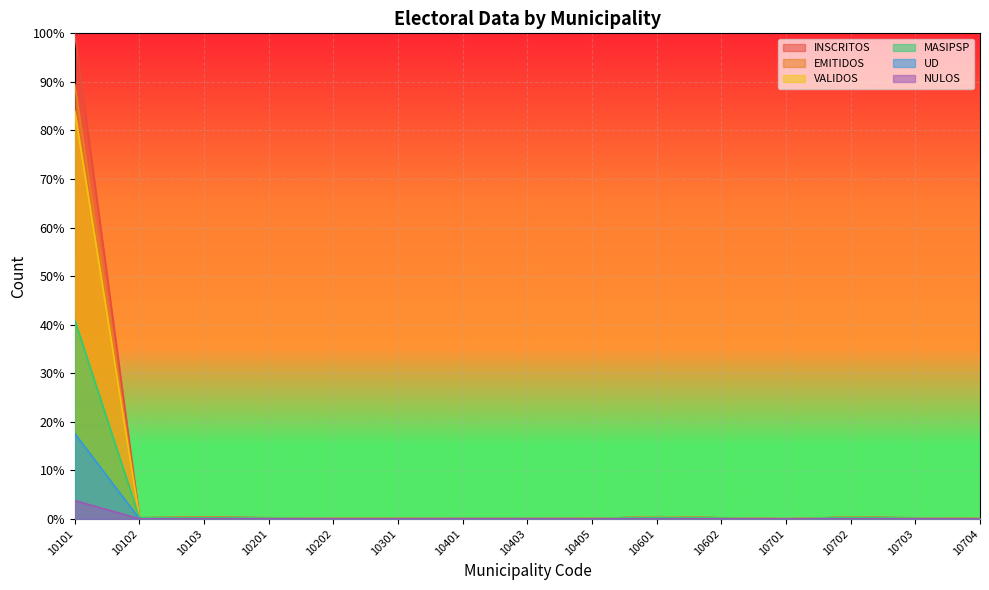

List the labels in order of NULOS value, smallest first.

10701, 10704, 10405, 10301, 10202, 10102, 10703, 10702, 10403, 10602, 10401, 10601, 10201, 10103, 10101